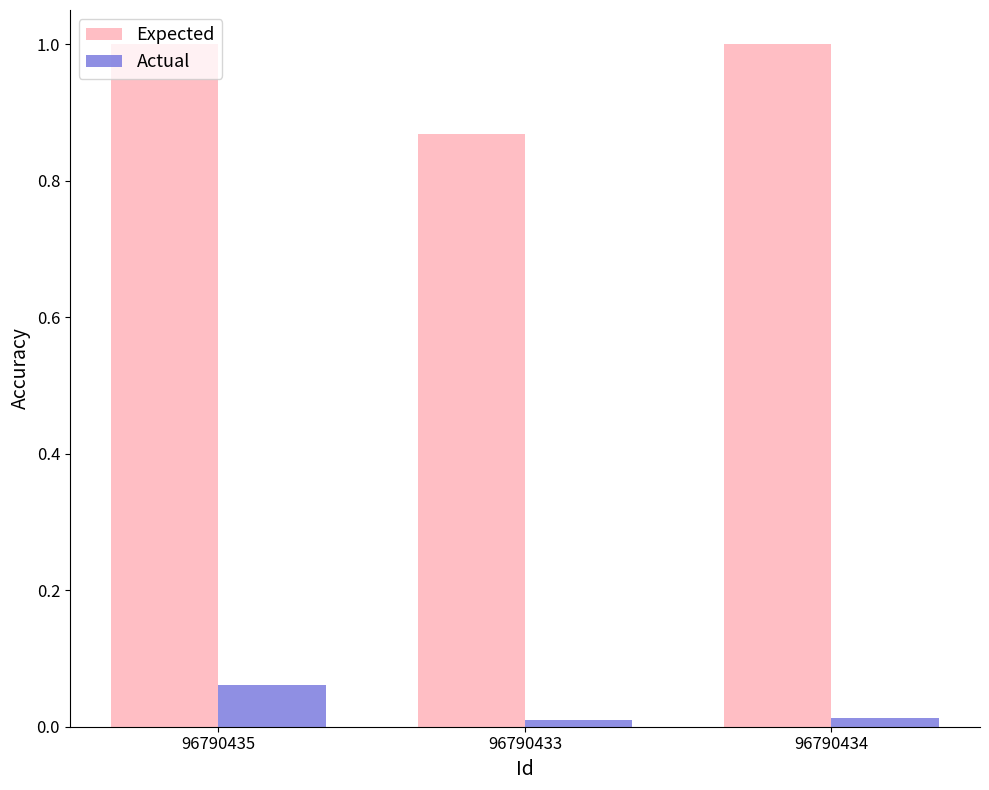

What is the total value across all series at 96790434?

1.0